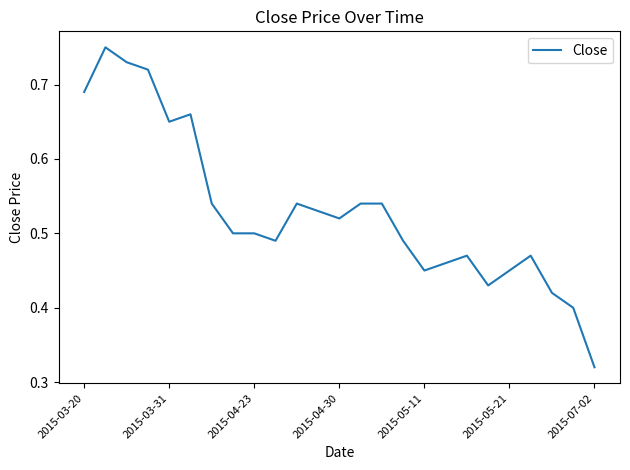

Reading right to left, transcribe all the data shown in this chart.

0.3	0.4	0.4	0.5	0.5	0.4	0.5	0.5	0.5	0.5	0.5	0.5	0.5	0.5	0.5	0.5	0.5	0.5	0.5	0.7	0.7	0.7	0.7	0.8	0.7